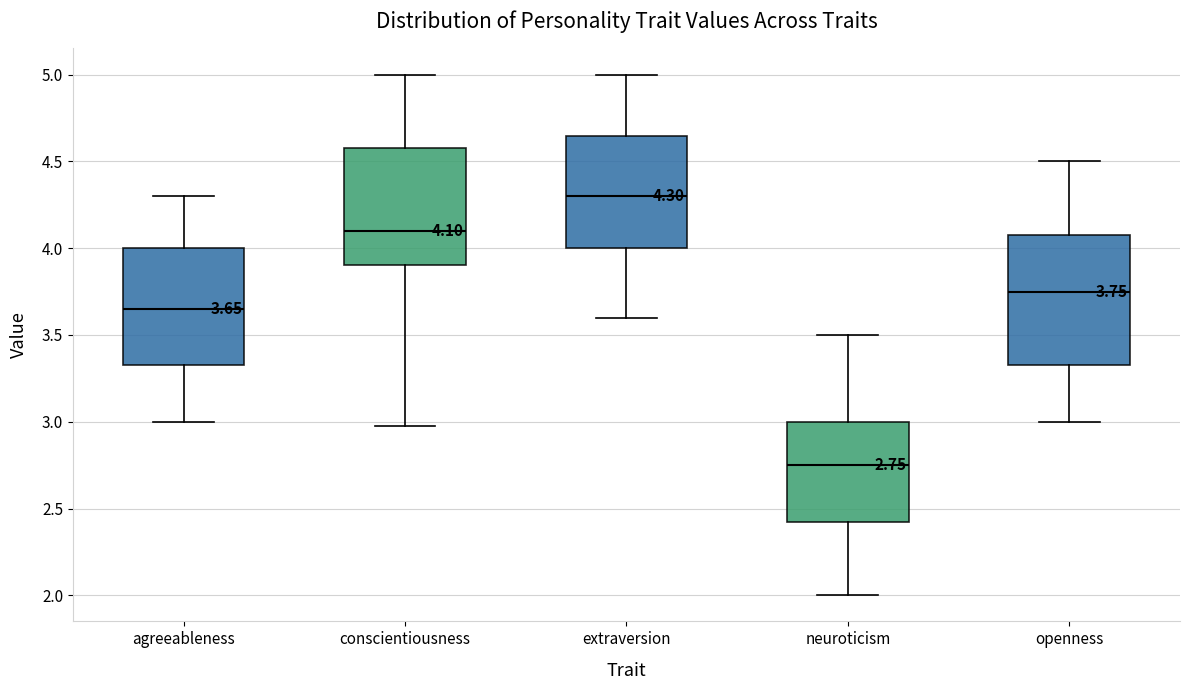

Which box has the highest median line?

extraversion